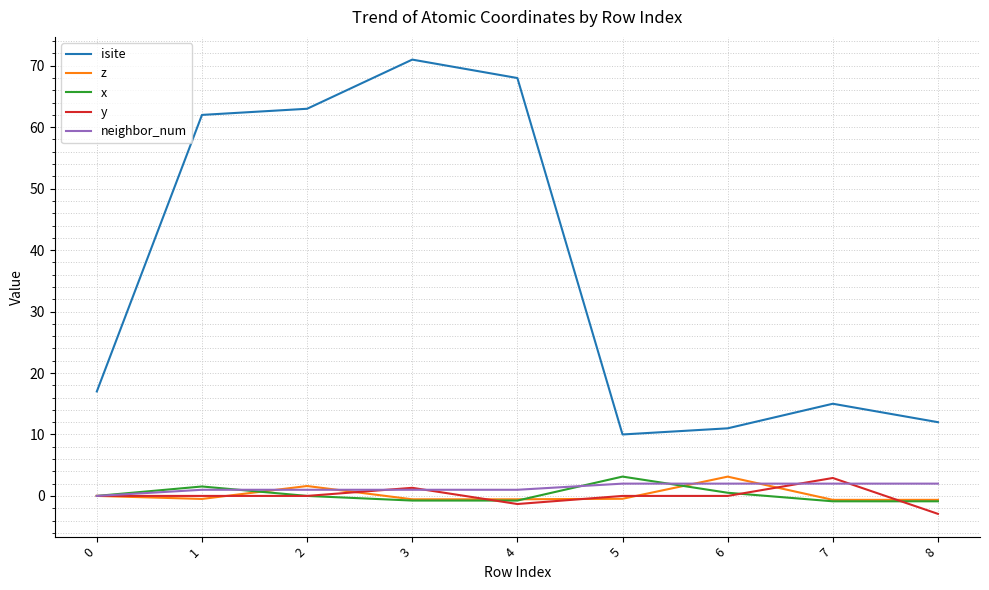

What is the difference between the maximum and minimum values in the z series?

3.8